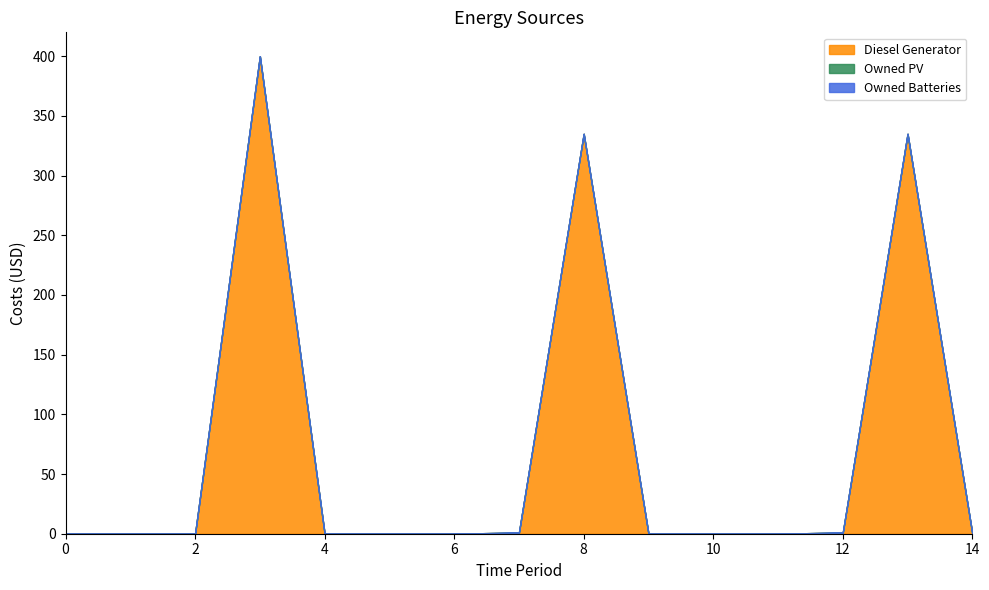

Count the number of categories in the chart.

15